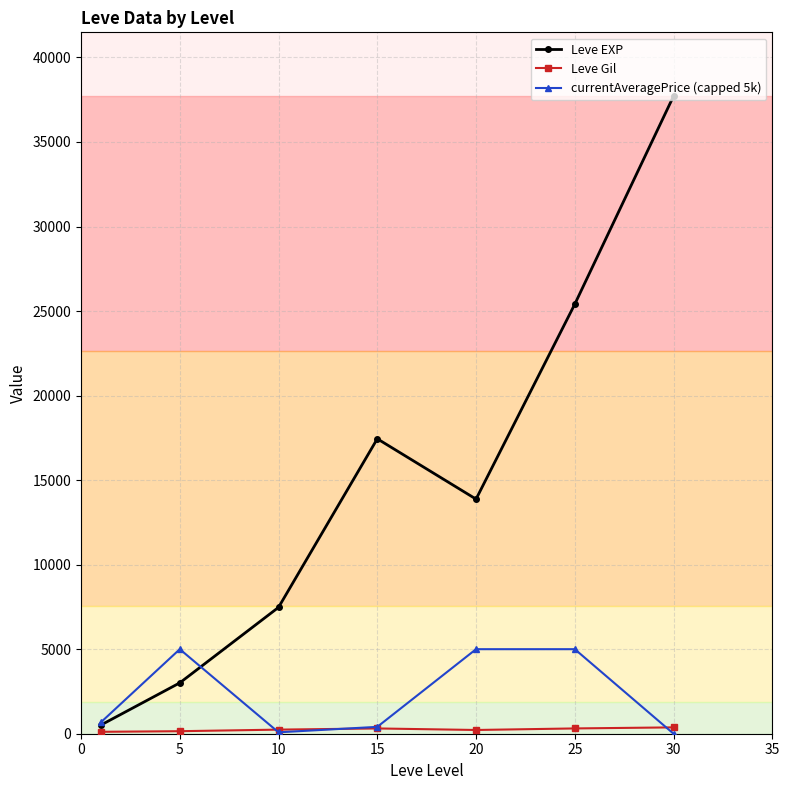

What is the maximum value shown in the chart?

37715.0